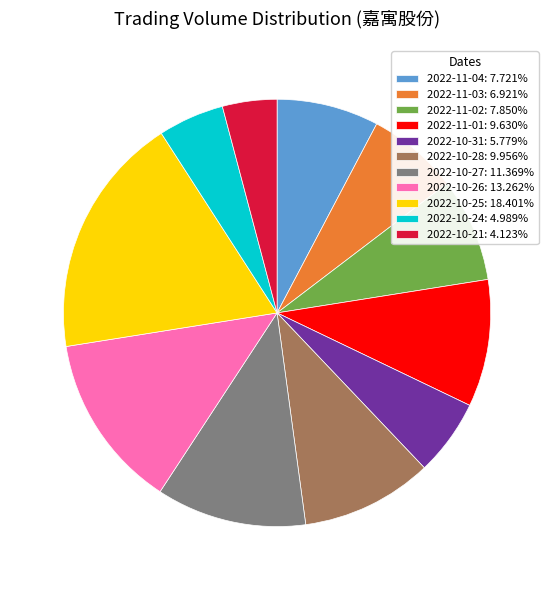

Do 2022-11-02: 7.850% and 2022-10-25: 18.401% together represent more than half of the pie?

No